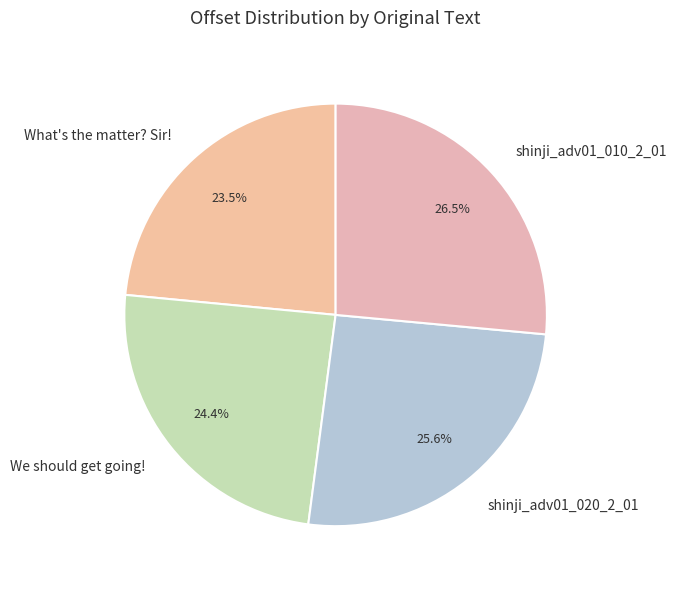

Which slice is the largest?

shinji_adv01_010_2_01